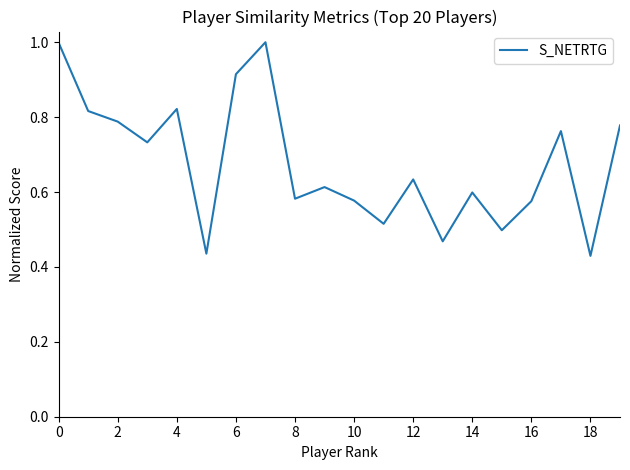

Does the chart display data point markers on the line(s)?

No